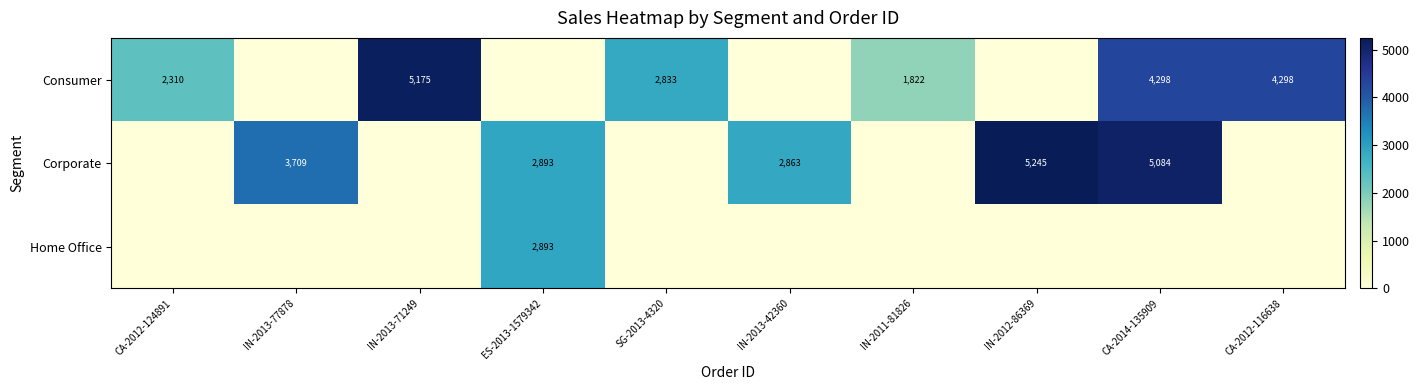

The value of Corporate at ES-2013-1579342 is 4218. True or false?

False